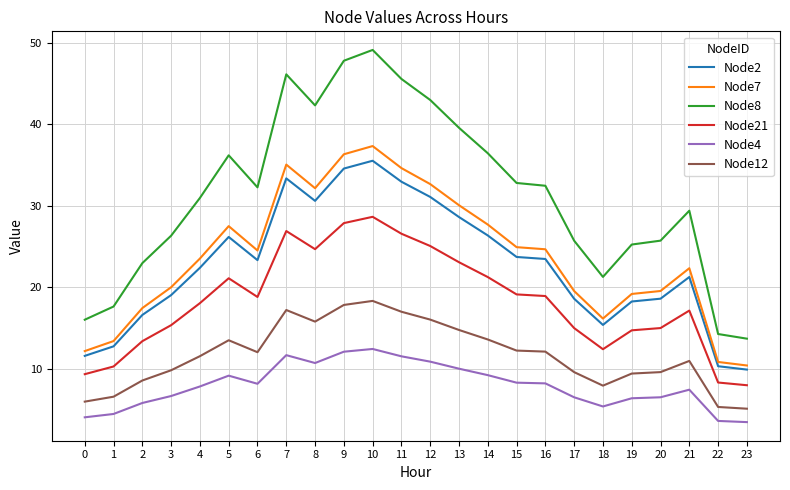

Which series has the largest range (max minus min)?

Node8